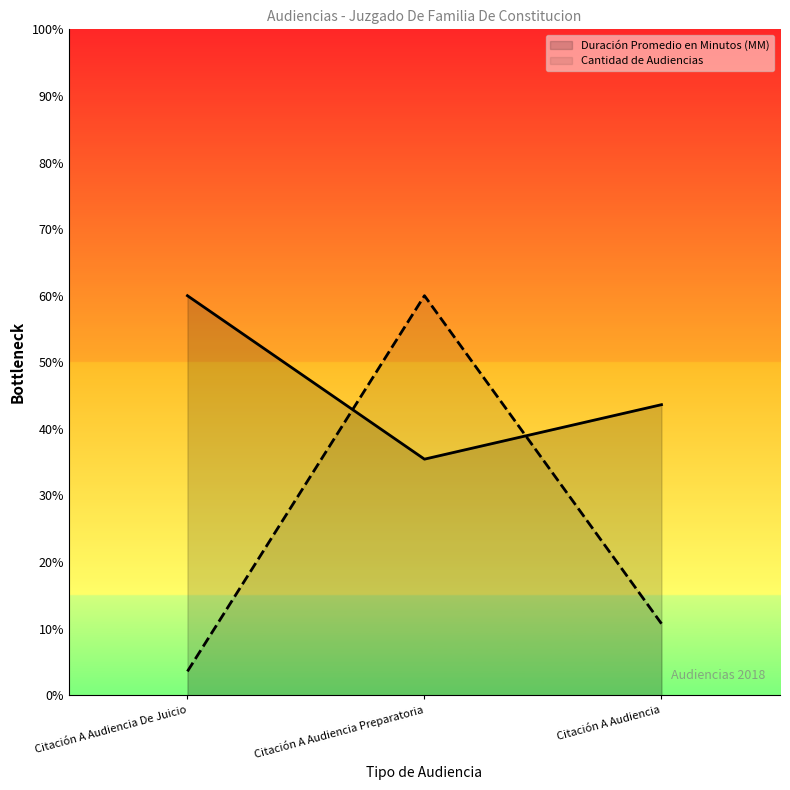

Reading right to left, list all the values displayed in this chart.

Duración Promedio en Minutos (MM): Citación A Audiencia=43.6	Citación A Audiencia Preparatoria=35.5	Citación A Audiencia De Juicio=60.0
Cantidad de Audiencias: Citación A Audiencia=10.7	Citación A Audiencia Preparatoria=60.0	Citación A Audiencia De Juicio=3.6